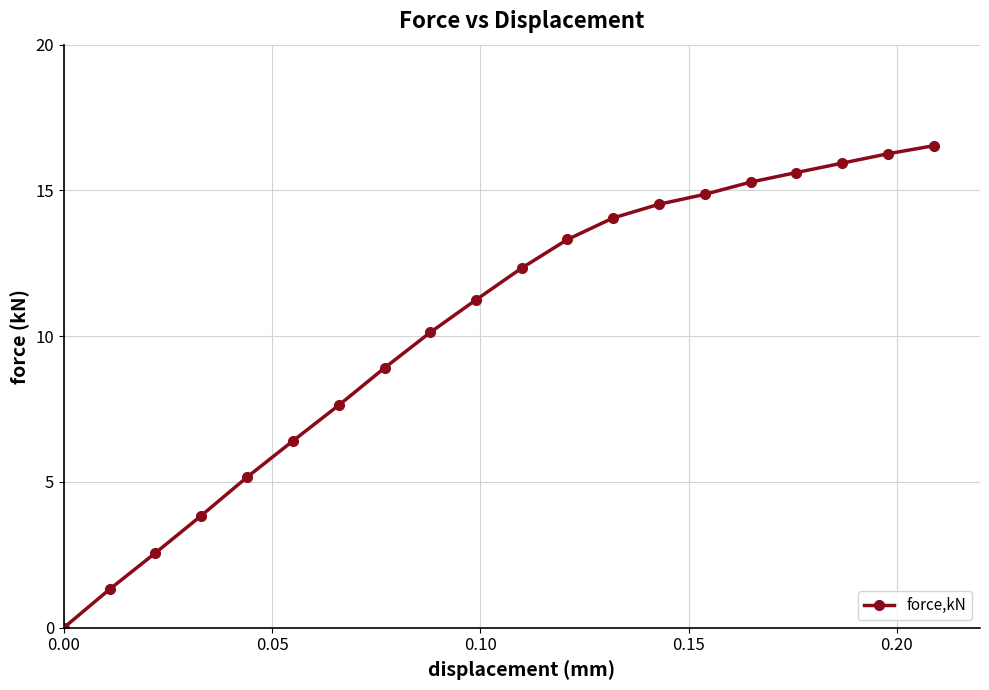

True or false: the data has more than 0 interior local peaks.

False